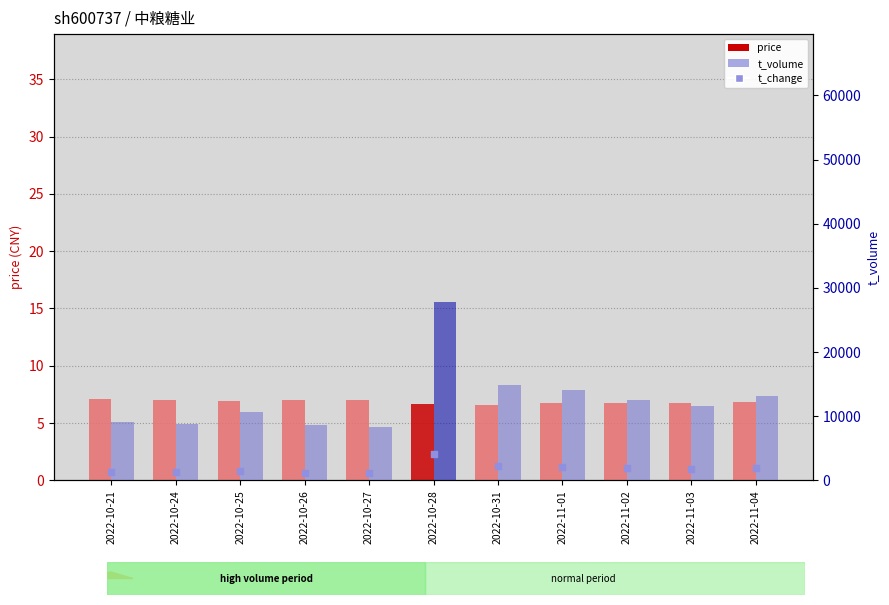

Which series contains the lowest Y value?

price